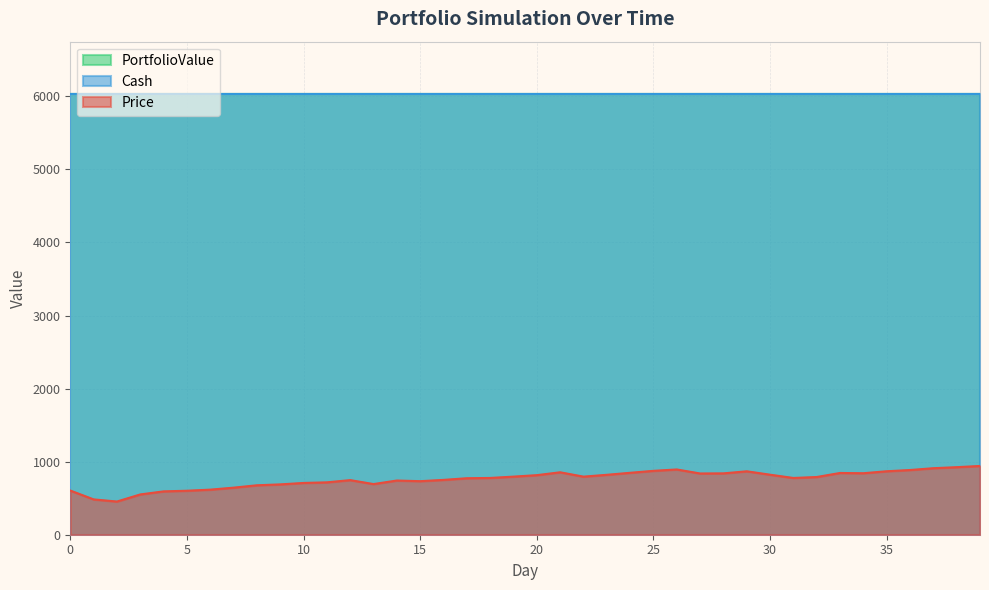

What is the value of the Price point at the 9th from the left?

676.6